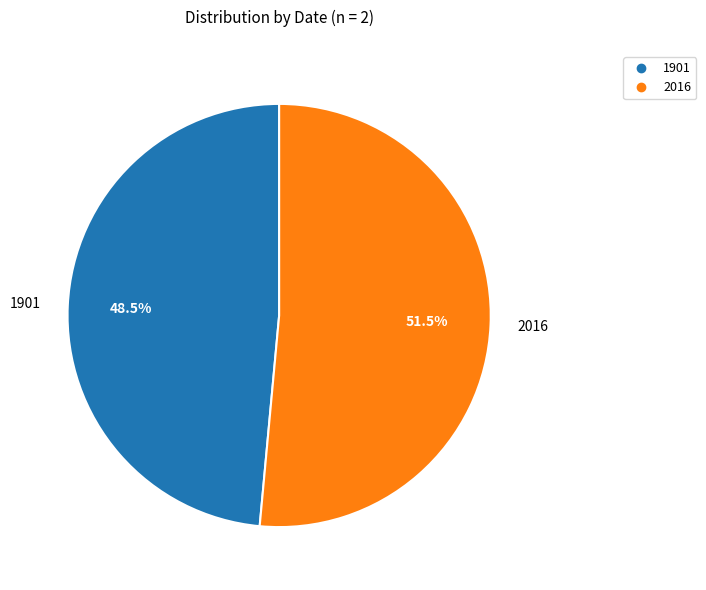

Which slice is the smallest?

1901